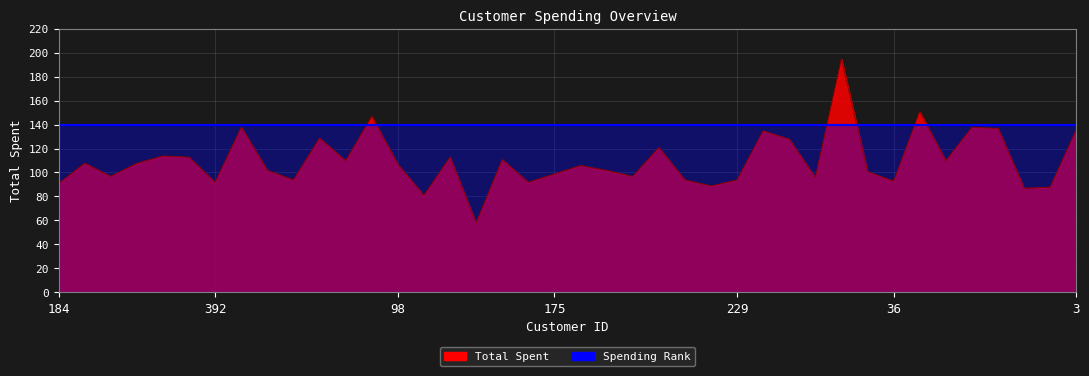

At which category does the data reach its first local peak?

52